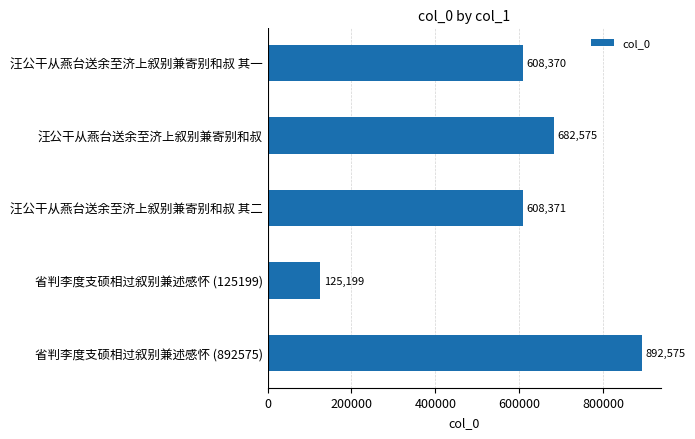

What is the average value?

583418